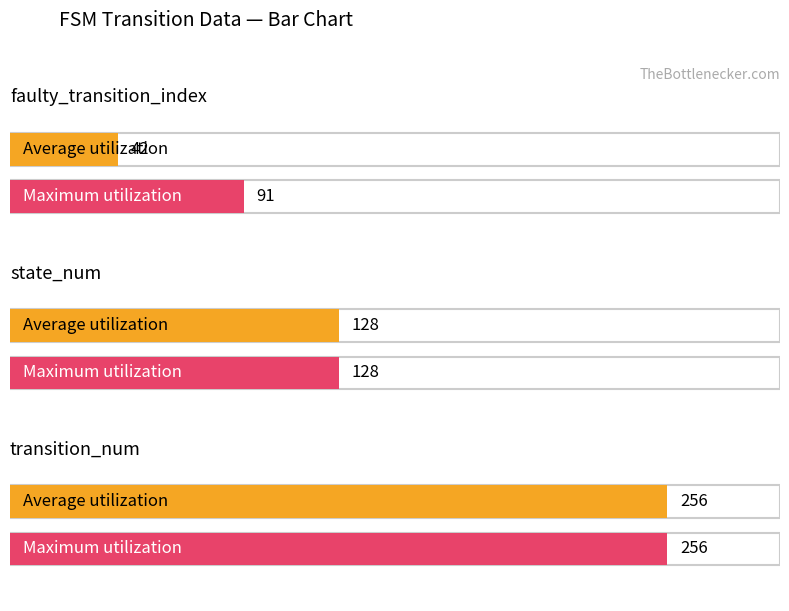

What is the sum of all Maximum utilization values?

475